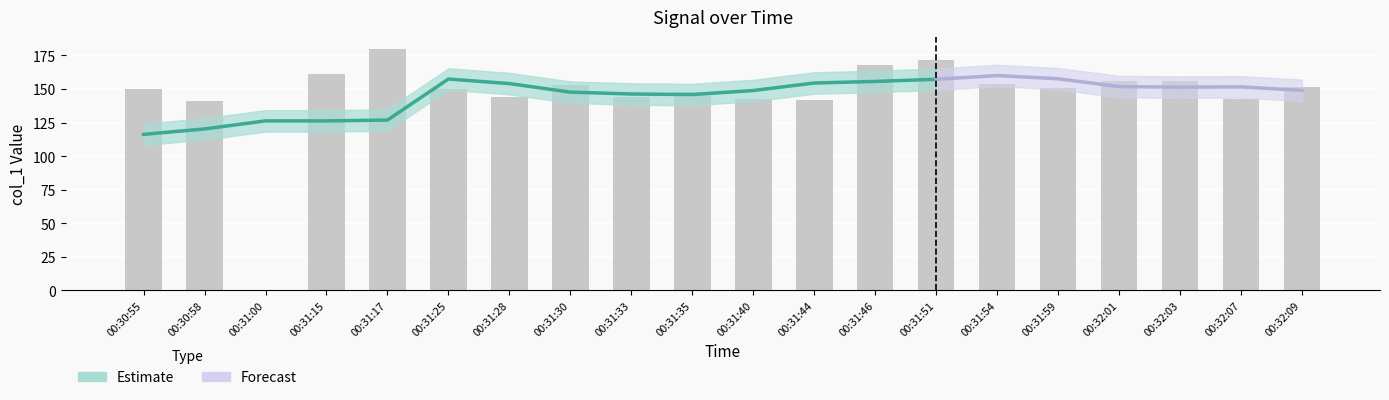

Reading left to right, transcribe all the data shown in this chart.

149.8	140.8	0.0	161.0	179.8	149.8	143.8	152.9	143.9	148.0	142.9	141.8	167.8	171.9	153.9	150.8	155.8	155.8	142.8	151.8